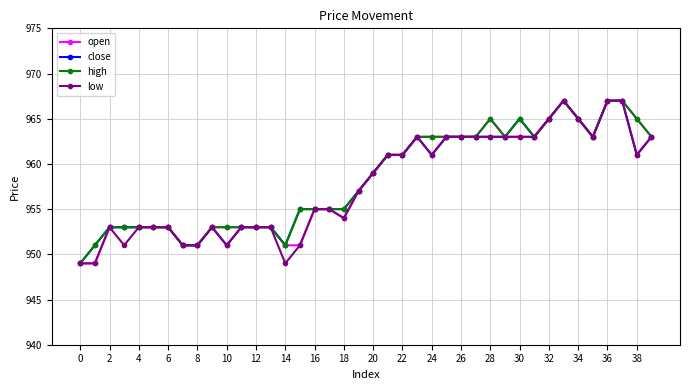

True or false: high has more than 1 points higher than both neighbors.

True